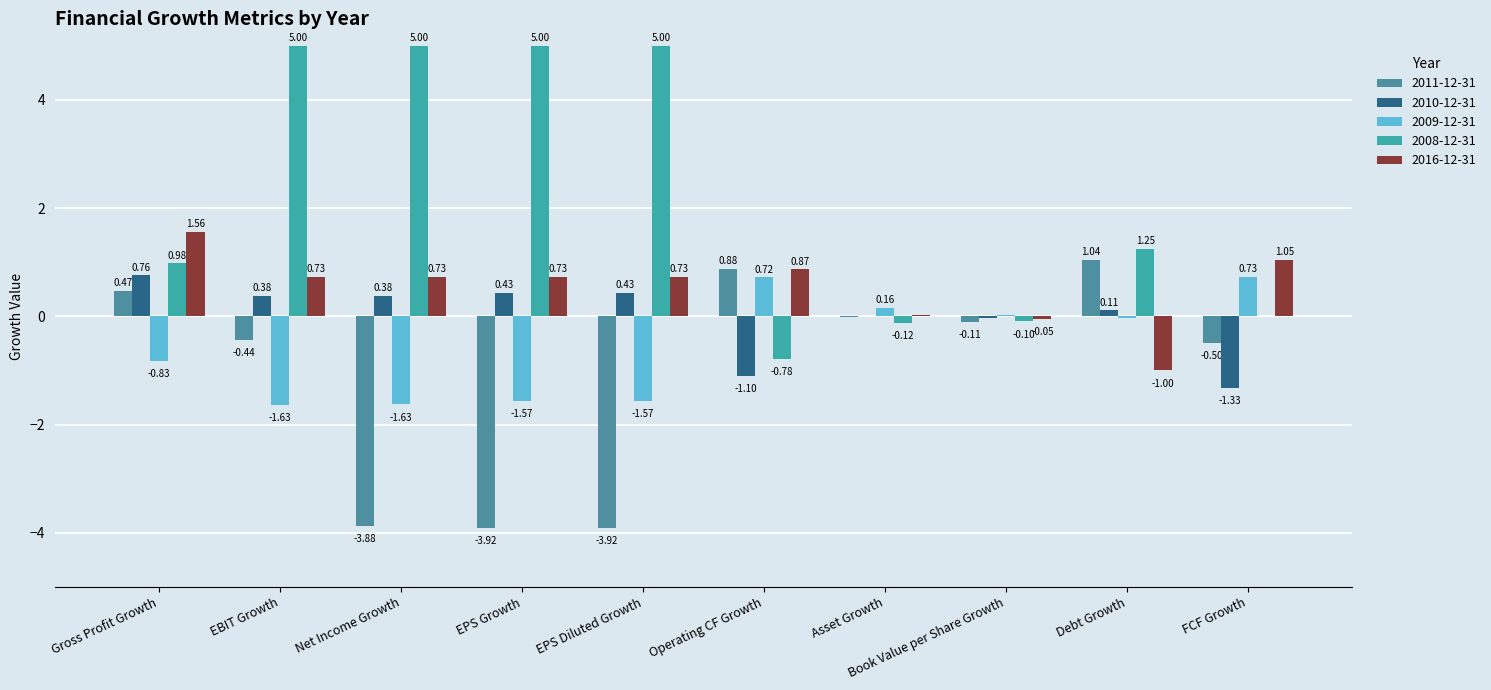

Reading left to right, what are all the values shown in this chart?

2011-12-31: 0.5	-0.4	-3.9	-3.9	-3.9	0.9	-0.0	-0.1	1.0	-0.5
2010-12-31: 0.8	0.4	0.4	0.4	0.4	-1.1	0.0	-0.0	0.1	-1.3
2009-12-31: -0.8	-1.6	-1.6	-1.6	-1.6	0.7	0.2	0.0	-0.0	0.7
2008-12-31: 1.0	5.0	5.0	5.0	5.0	-0.8	-0.1	-0.1	1.2	0.0
2016-12-31: 1.6	0.7	0.7	0.7	0.7	0.9	0.0	-0.1	-1.0	1.0